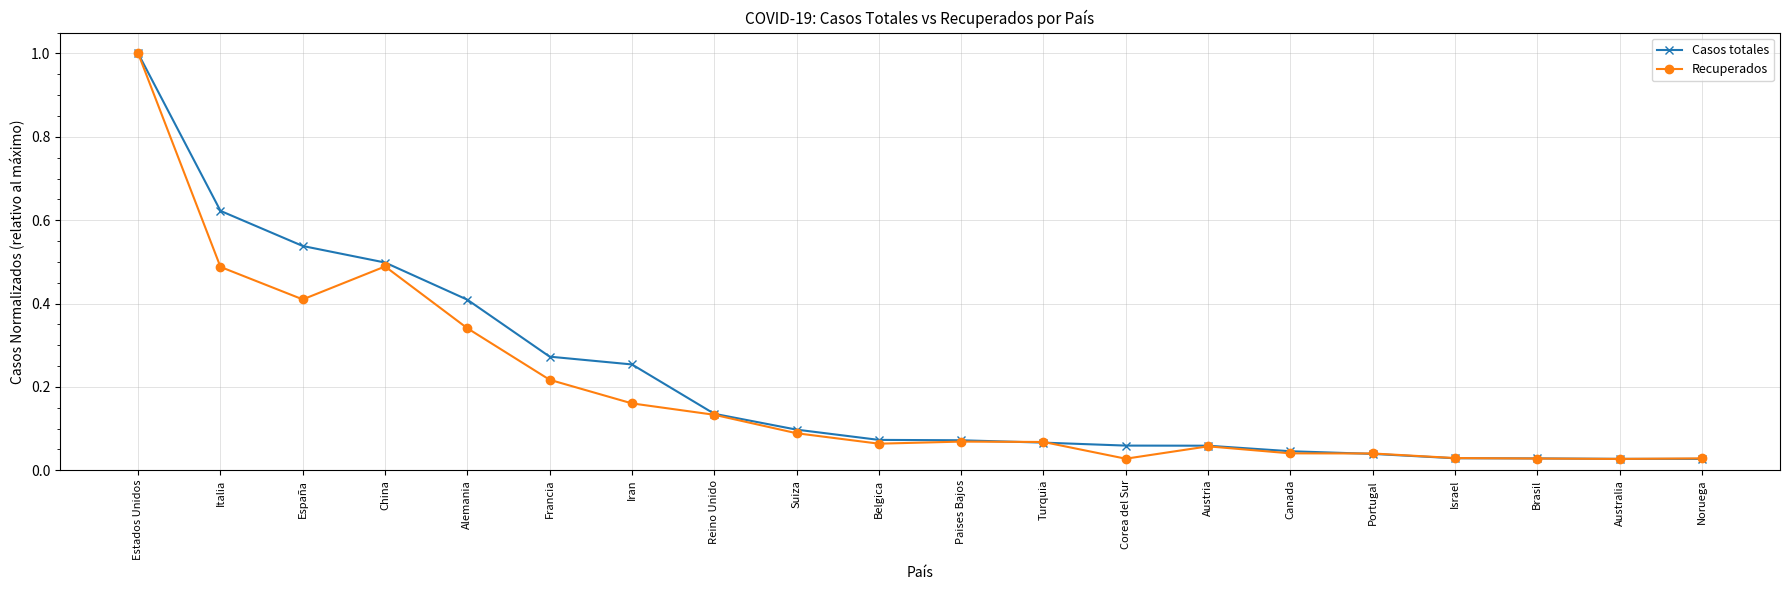

Does the chart display data point markers on the line(s)?

Yes